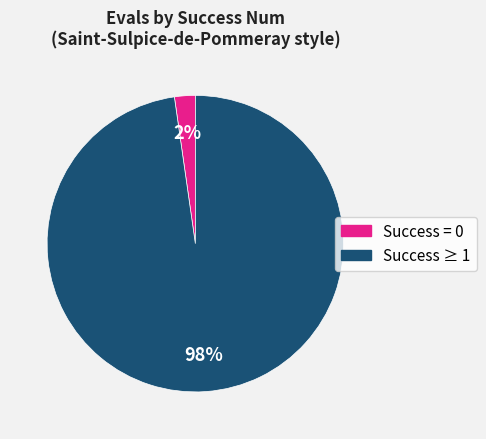

To the nearest percent, what is the average slice percentage?

50%